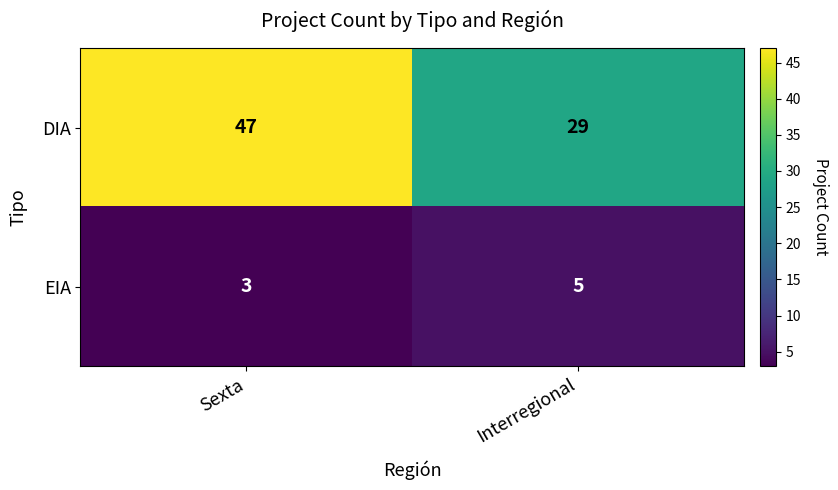

What is the approximate value of EIA at Interregional?

5